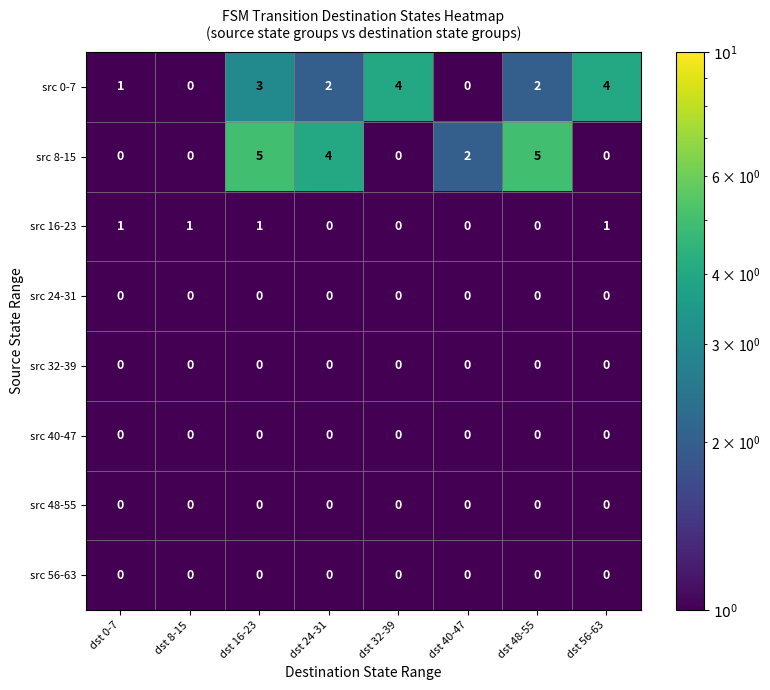

What is the maximum value shown in the chart?

5